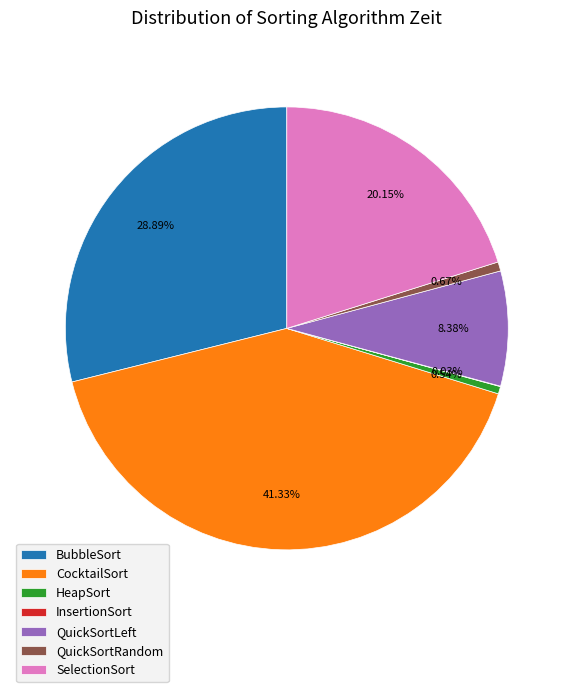

What is the ratio of the value at CocktailSort to the value at BubbleSort?

1.4